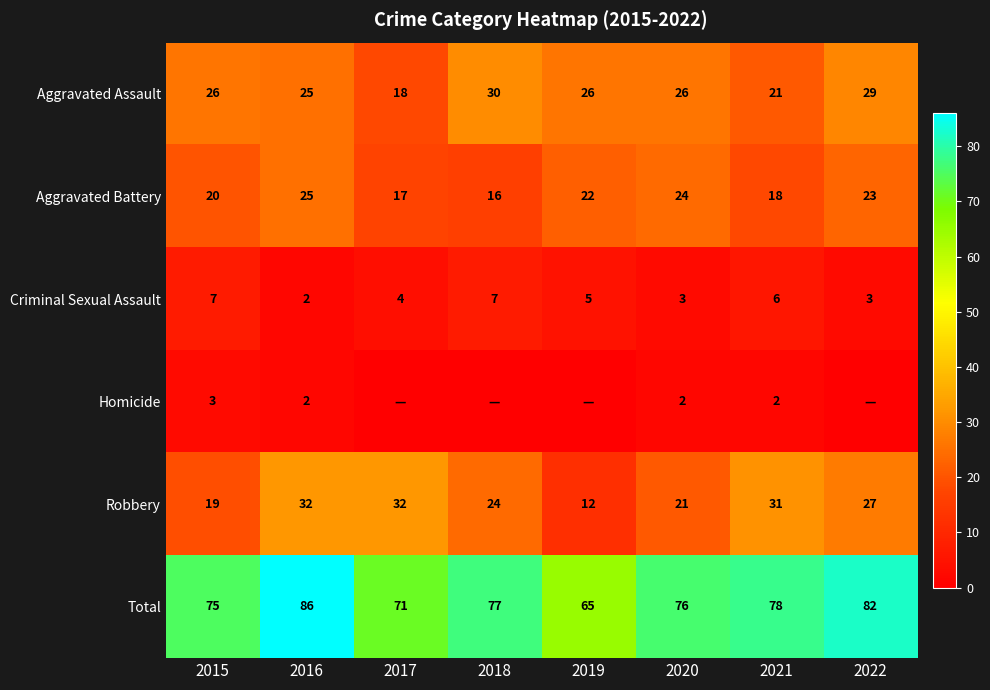

The value of Criminal Sexual Assault at 2019 is 5. True or false?

True